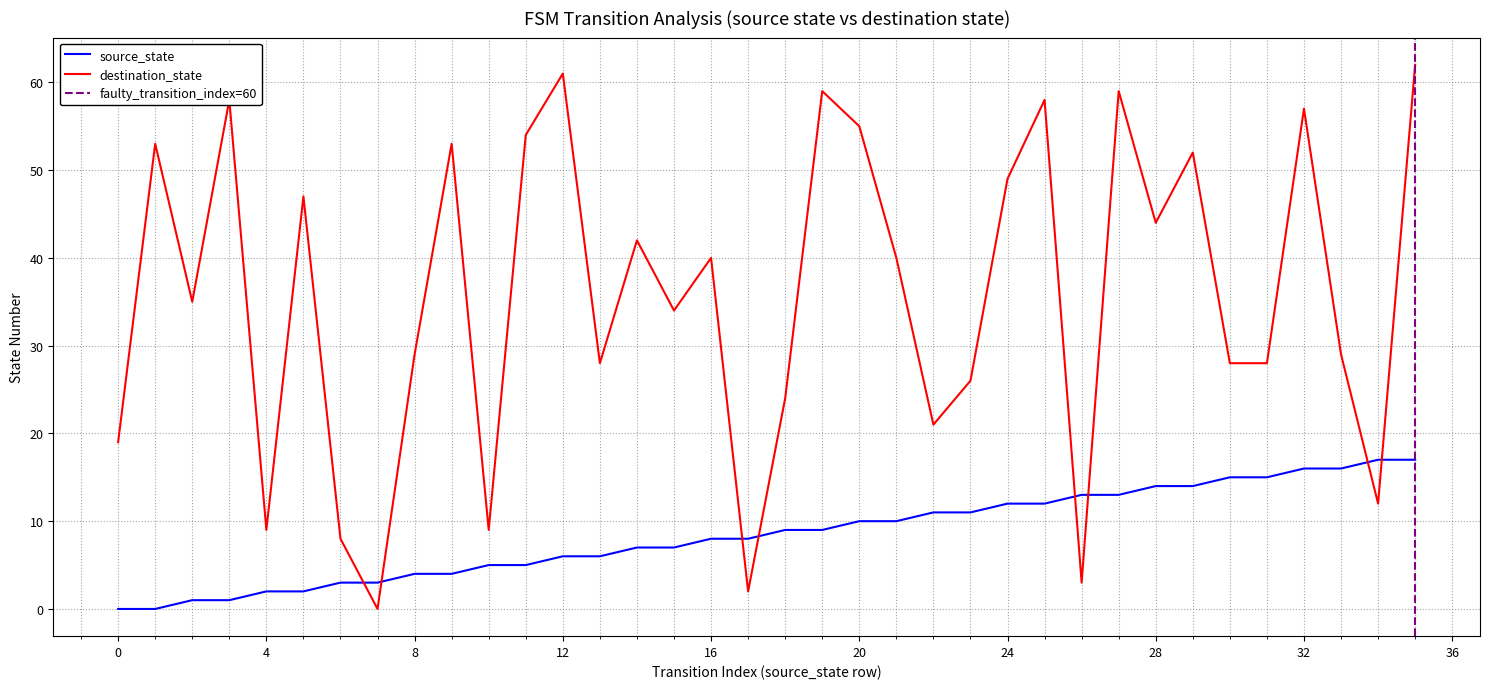

Rank the series by their average value, from lowest to highest.

source_state, destination_state